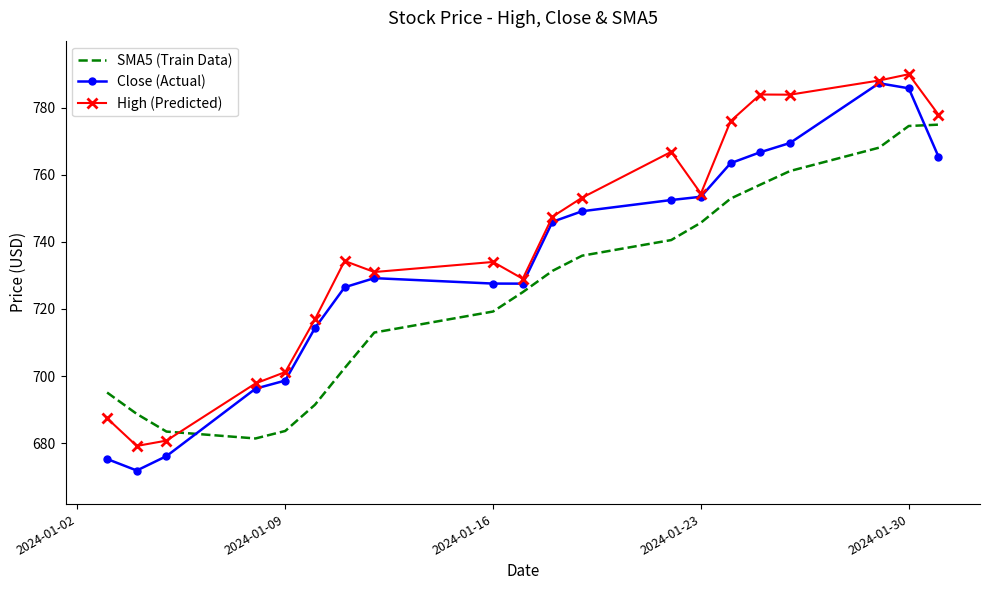

Which series has the largest total across all categories?

High (Predicted)